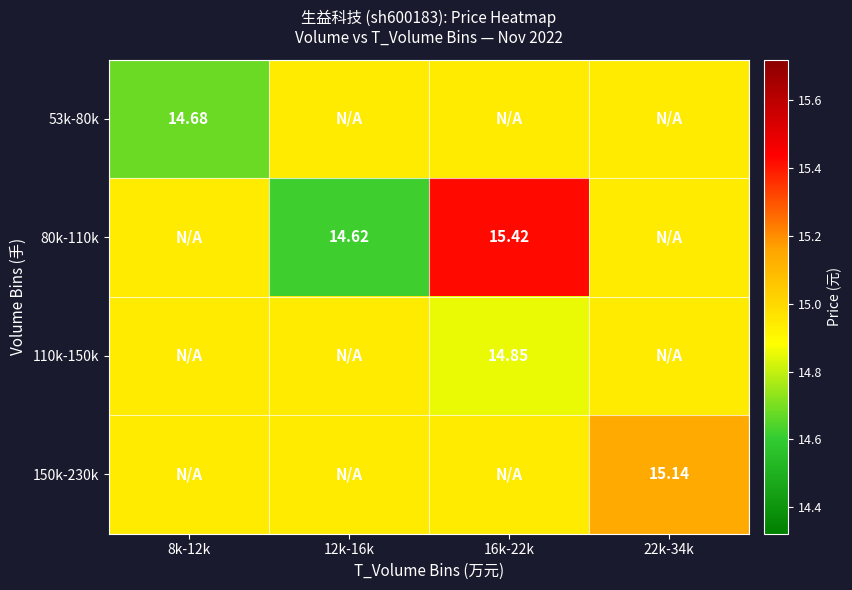

Is the value of 53k-80k at 8k-12k greater than the value of 80k-110k at 16k-22k?

No